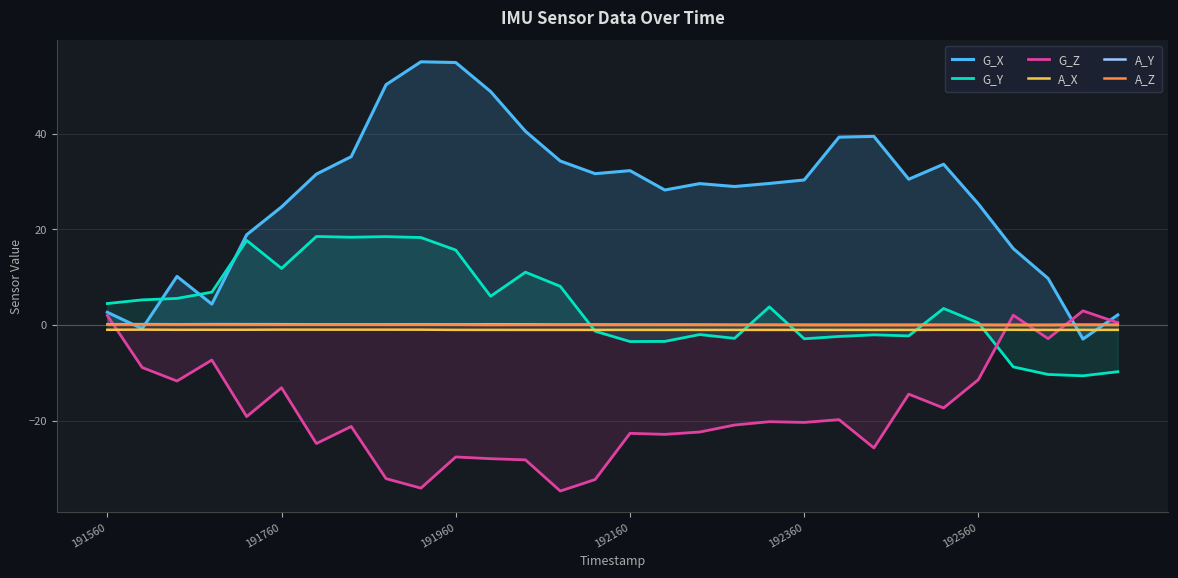

What is the value of the A_X point at the 15th from the left?

-1.0